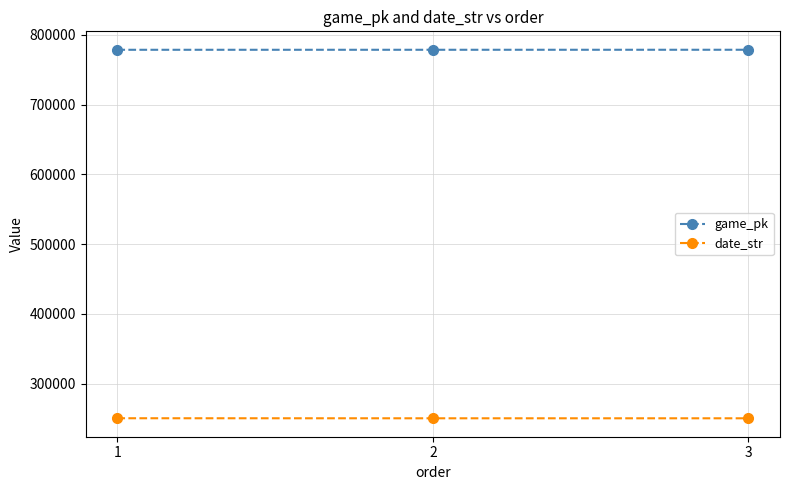

What is the sum of the game_pk values at 1 and 3?

1557006